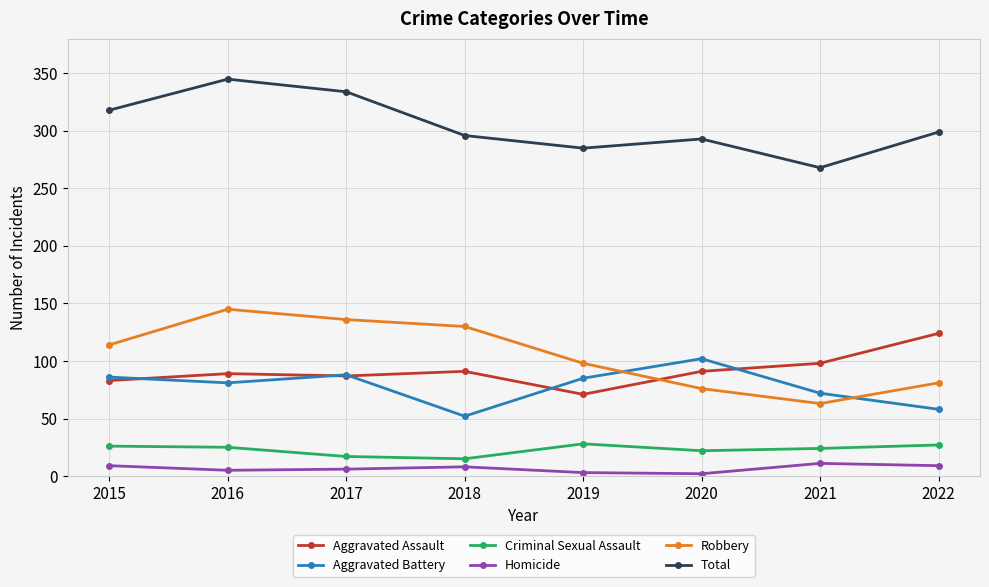

At which category is the sum across all series the highest?

2016